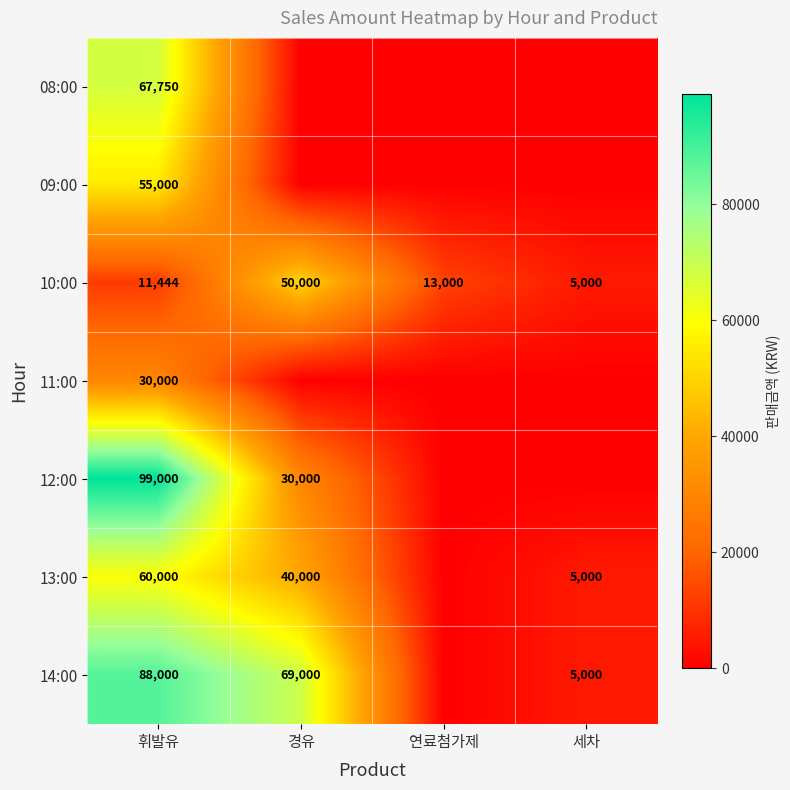

What is the sum of the 10:00 values at 휘발유 and 연료첨가제?

24444